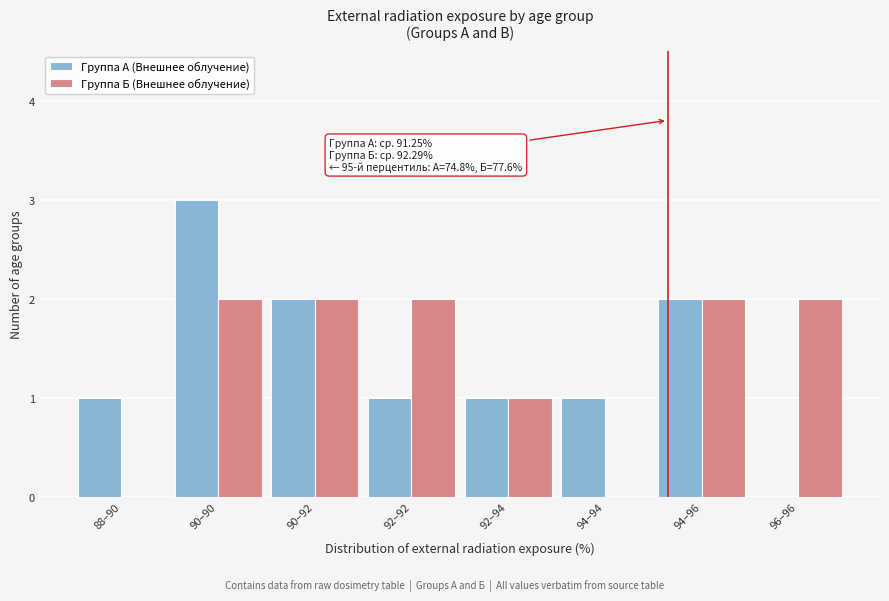

Reading right to left, extract all data points from this chart.

Группа А (Внешнее облучение): 96–96=0	94–96=2	94–94=1	92–94=1	92–92=1	90–92=2	90–90=3	88–90=1
Группа Б (Внешнее облучение): 96–96=2	94–96=2	94–94=0	92–94=1	92–92=2	90–92=2	90–90=2	88–90=0